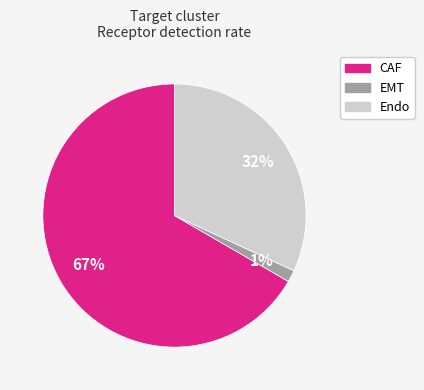

How many slices are in this pie chart?

3